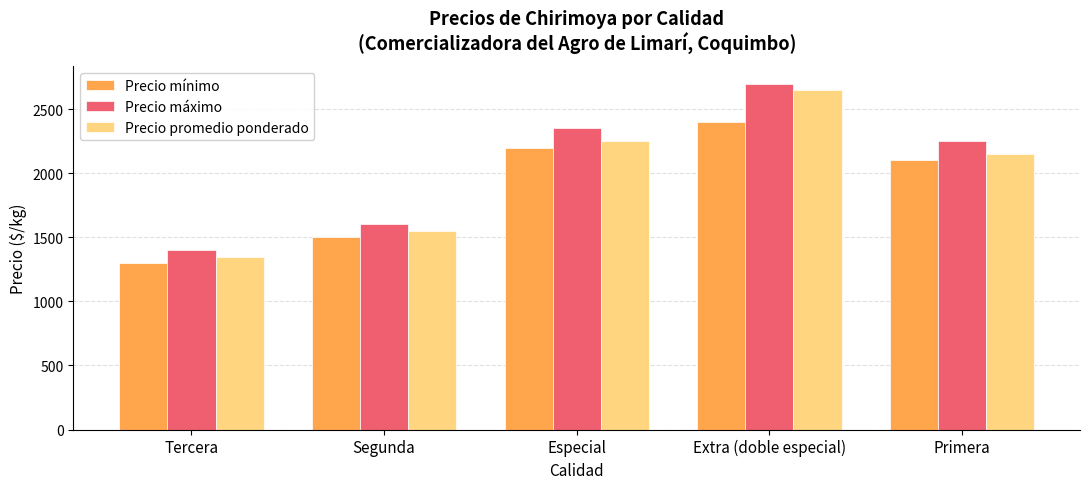

What is the value of the Precio máximo bar at the 2nd from the left?

1600